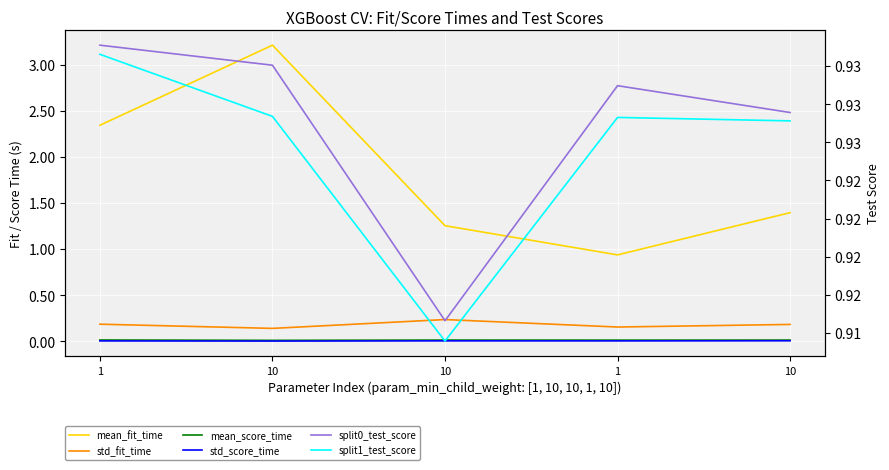

True or false: std_fit_time and mean_score_time intersect in this chart.

False